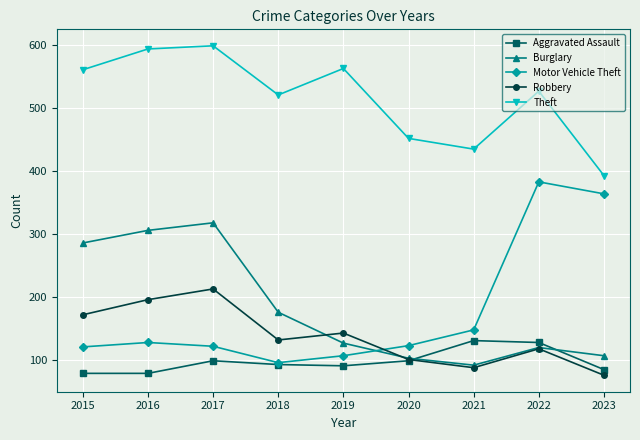

True or false: Burglary and Theft cross at least once.

False